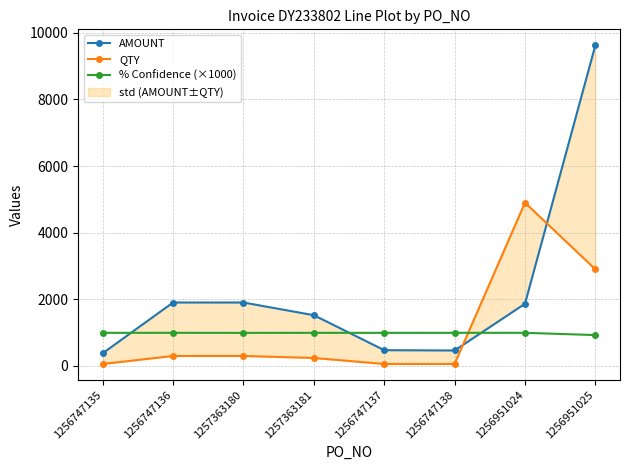

How many interior local valleys does the % Confidence (×1000) series have?

2